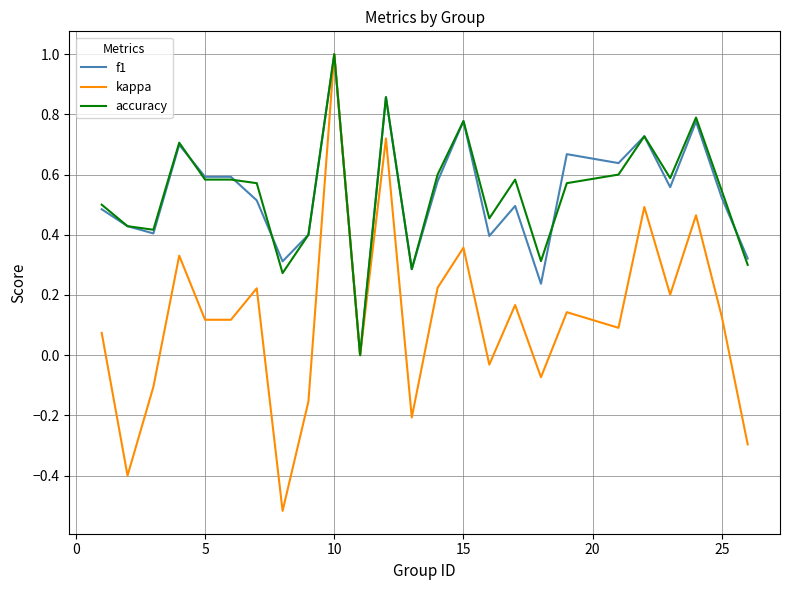

Which series has the largest range (max minus min)?

kappa